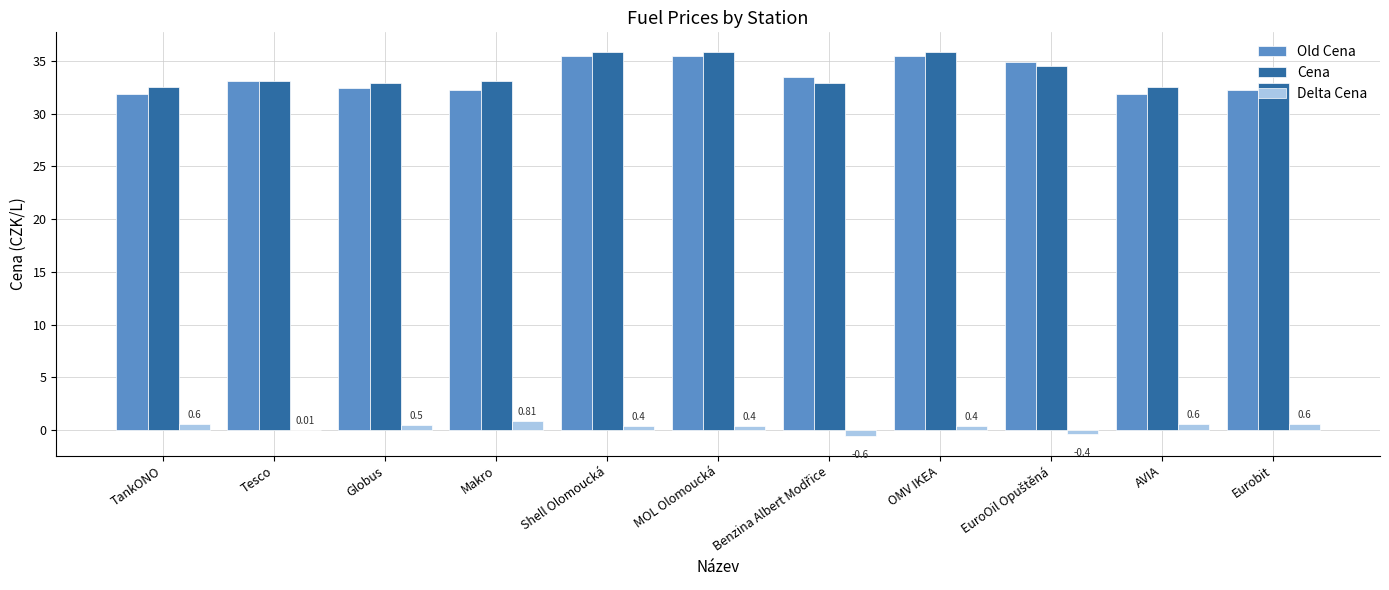

At which label is Old Cena closest to 33?

Tesco